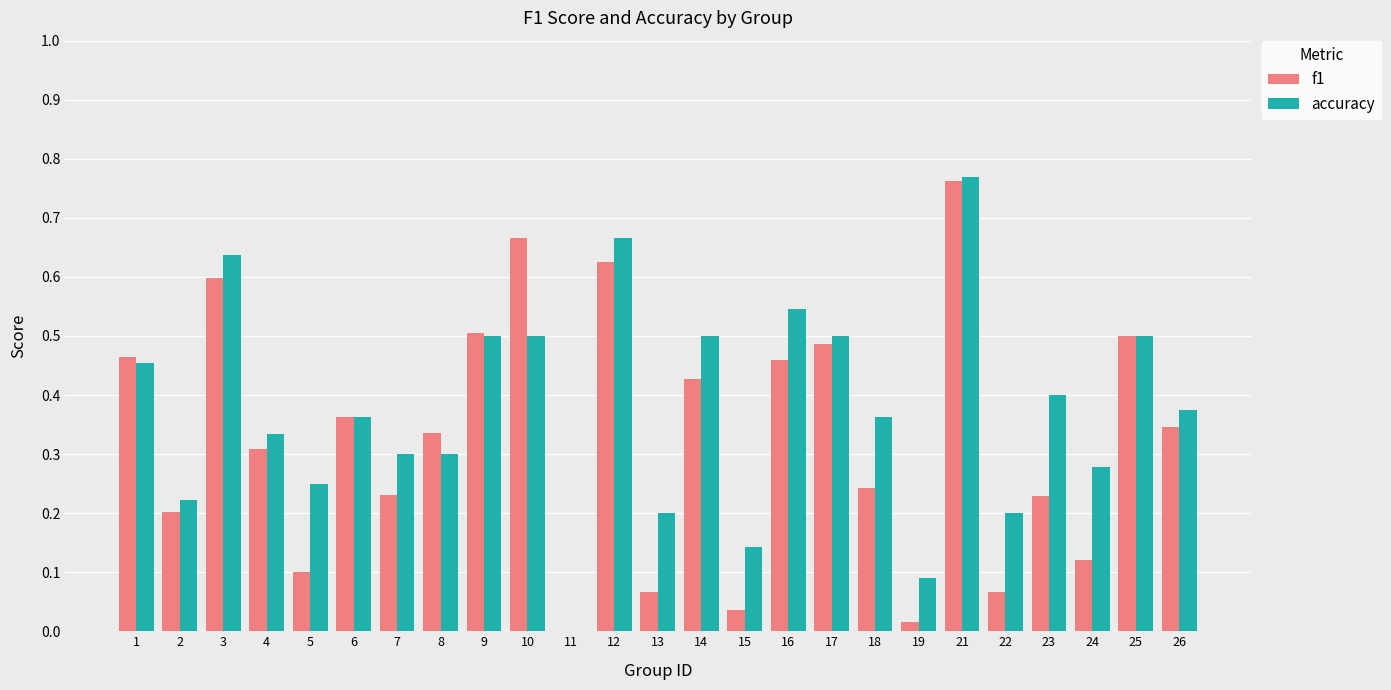

Which series has the largest range (max minus min)?

accuracy